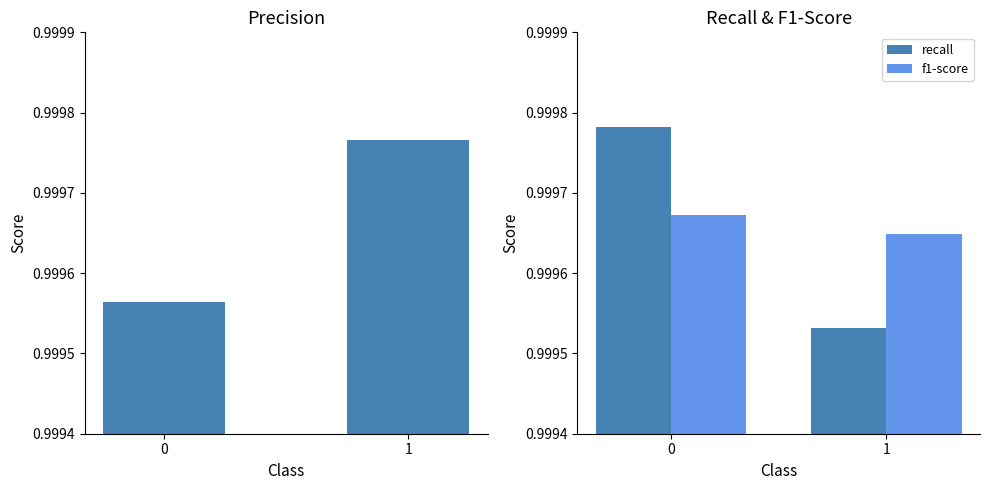

What is the sum of all recall values?

2.0